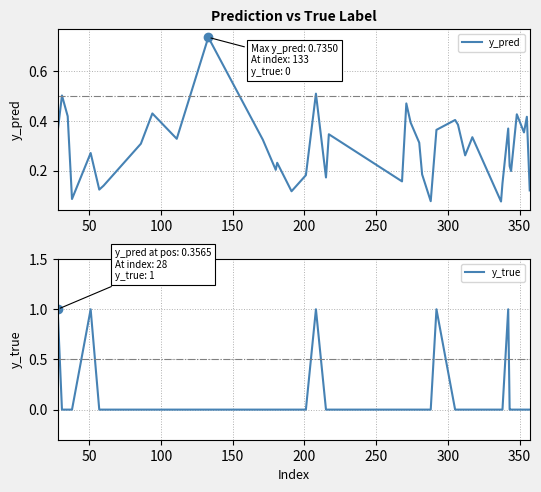

Which series has the widest spread of values?

y_true